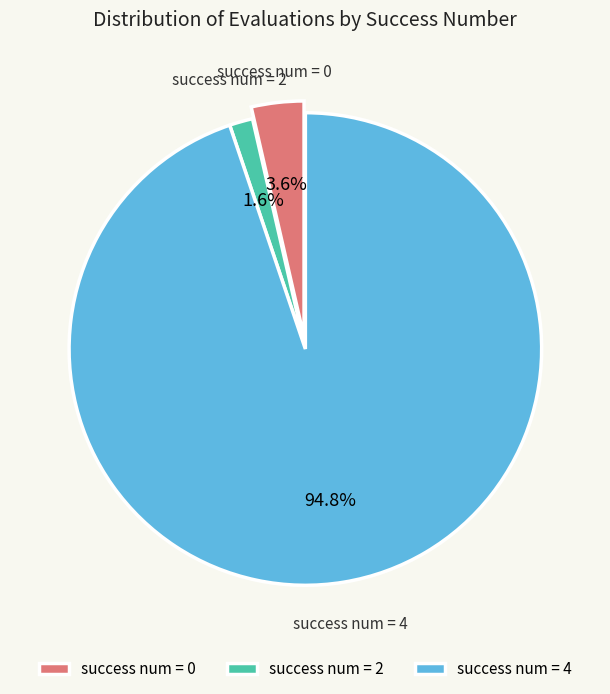

How many segments does this pie chart have?

3